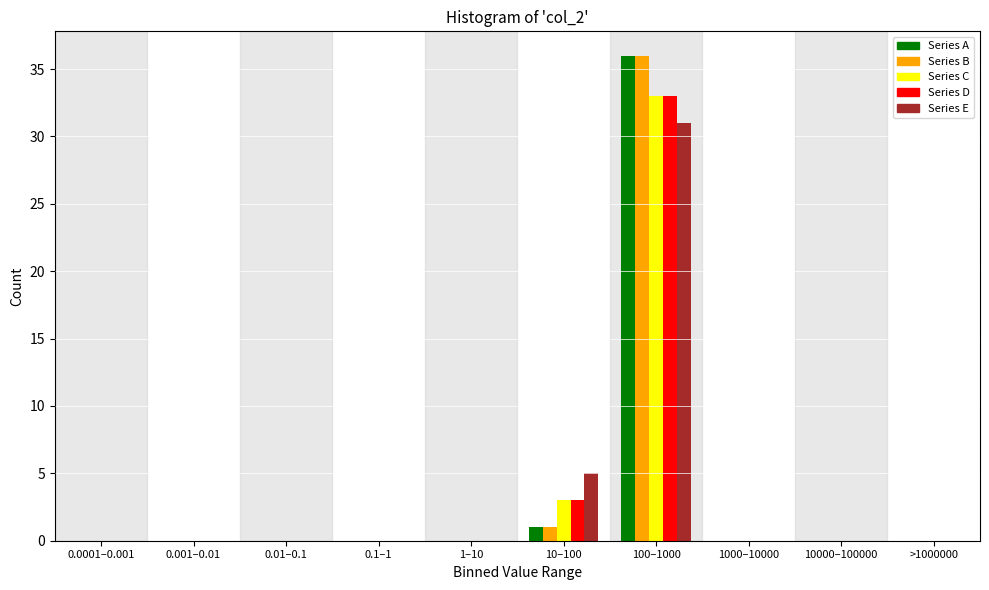

At which category is the sum across all series the highest?

100–1000